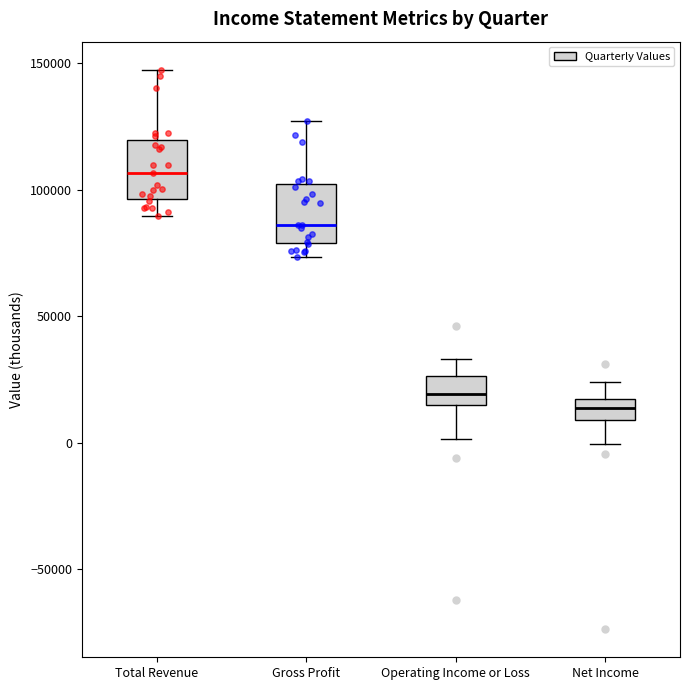

Which box has the highest median line?

Total Revenue